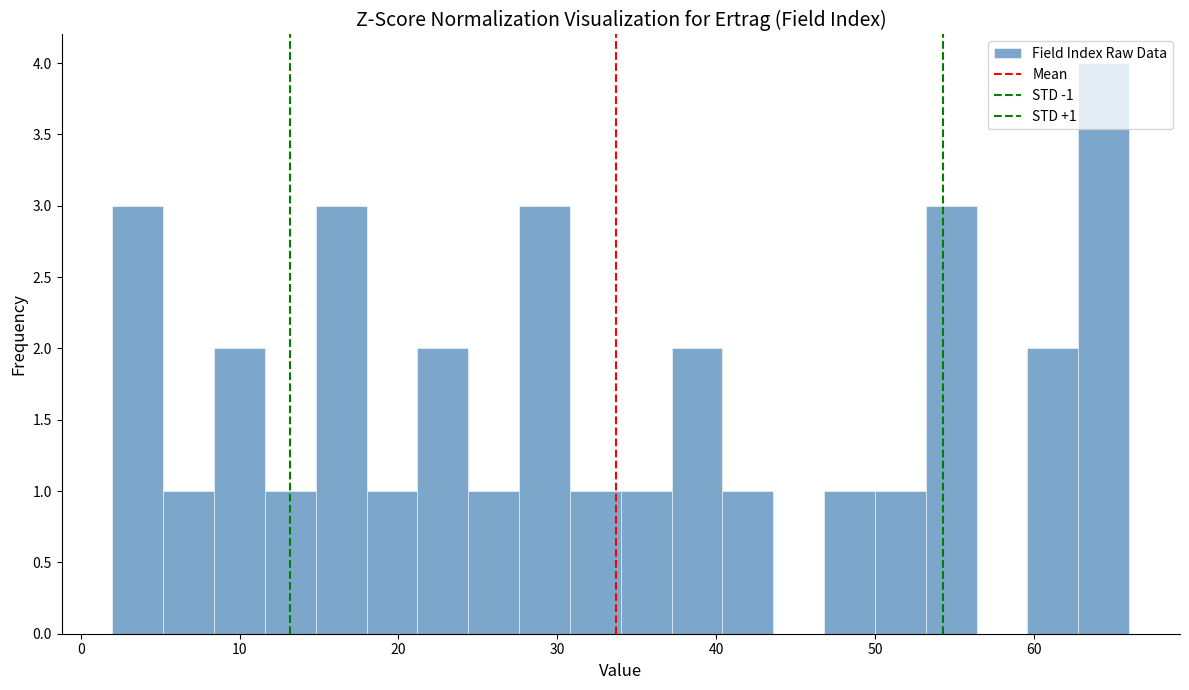

Around what value on the x-axis is the tallest bar? Give the approximate position of its centre, as read against the axis.

64